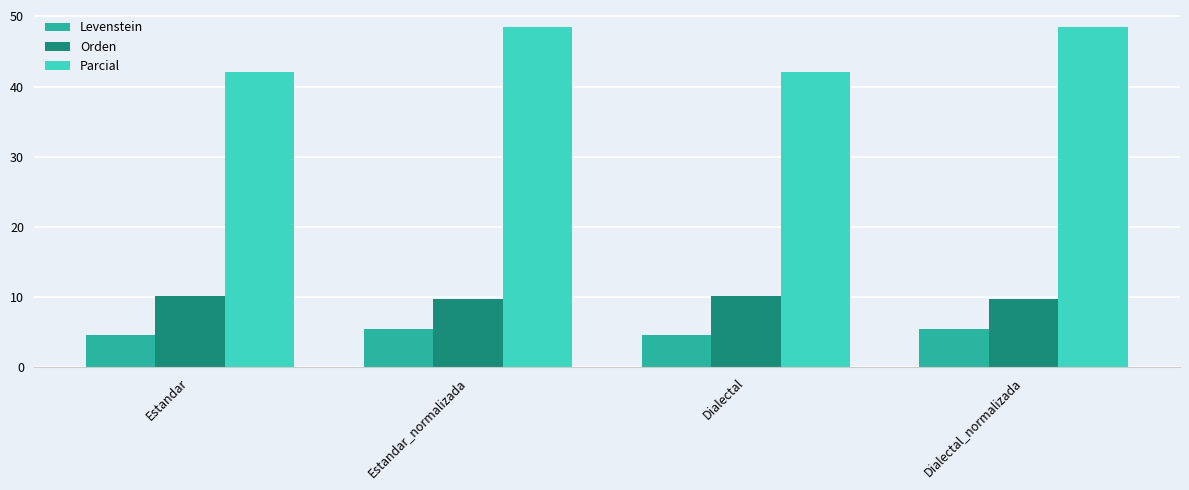

What is the sum of all Parcial values?

181.2